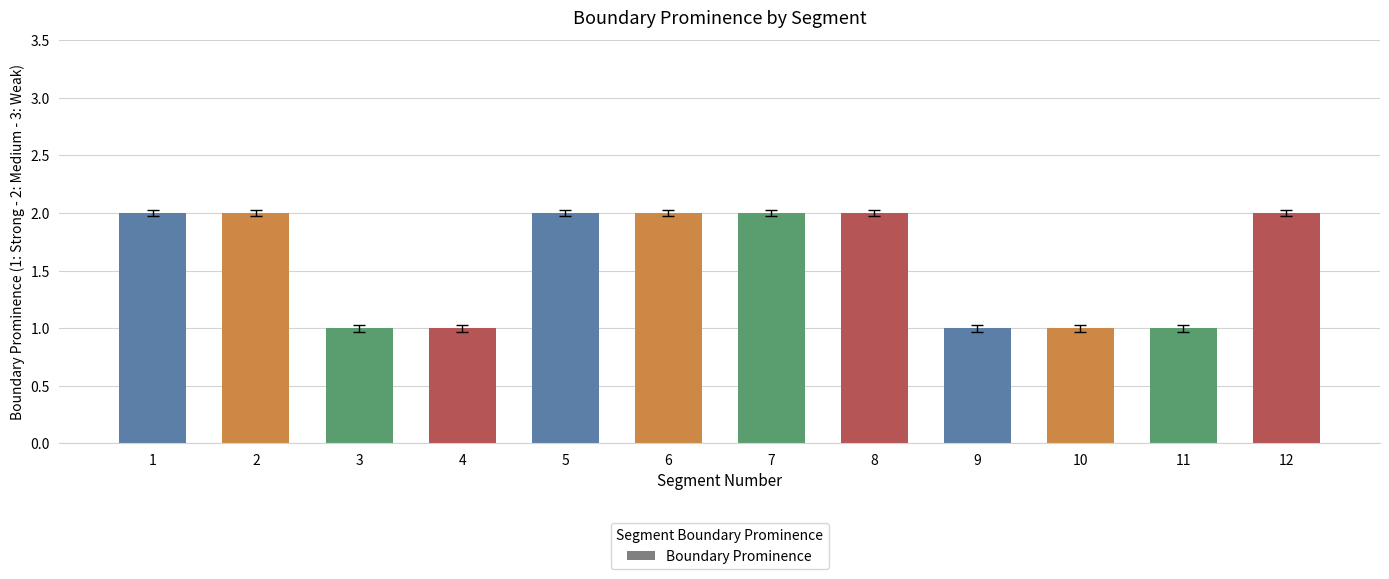

What is the value of the 10th bar from the left?

1